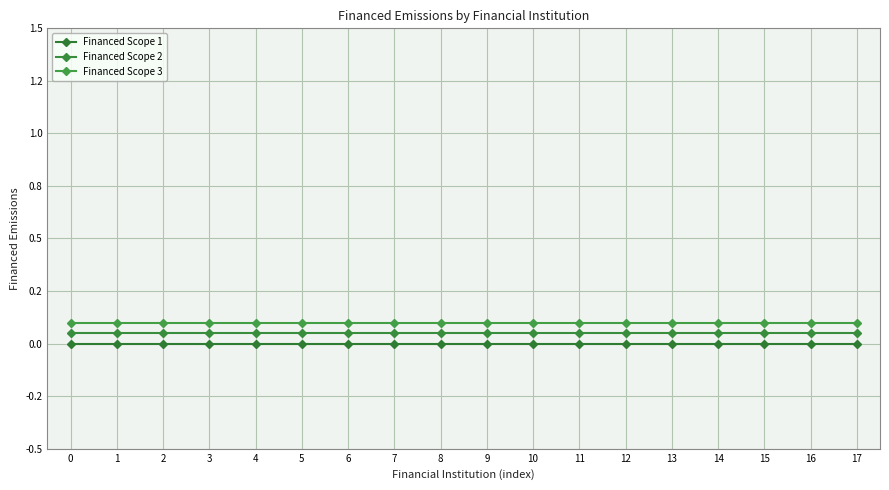

Rank the series at 2 from lowest to highest value.

Financed Scope 1, Financed Scope 2, Financed Scope 3